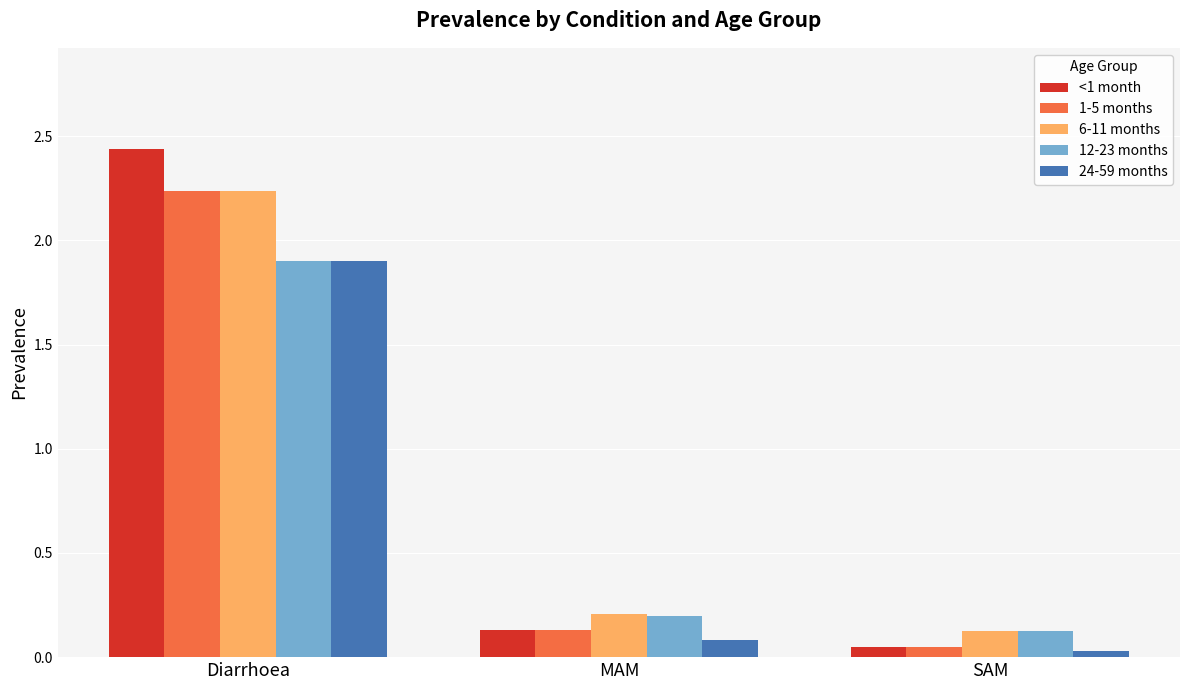

What are all the series names shown in the legend?

<1 month, 1-5 months, 6-11 months, 12-23 months, 24-59 months